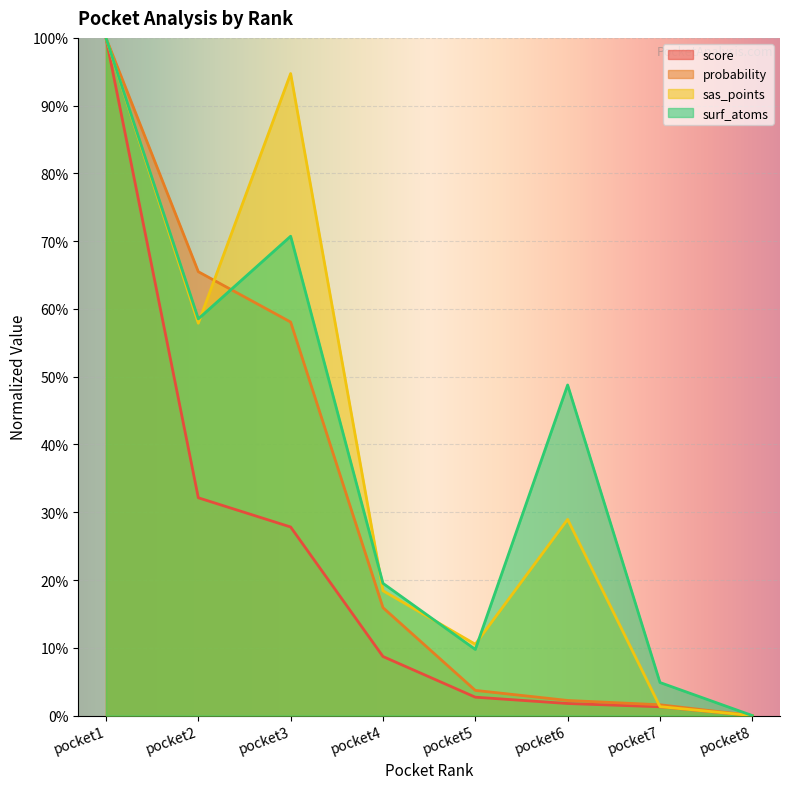

Which series ends up on top after the final intersection of surf_atoms and sas_points?

surf_atoms